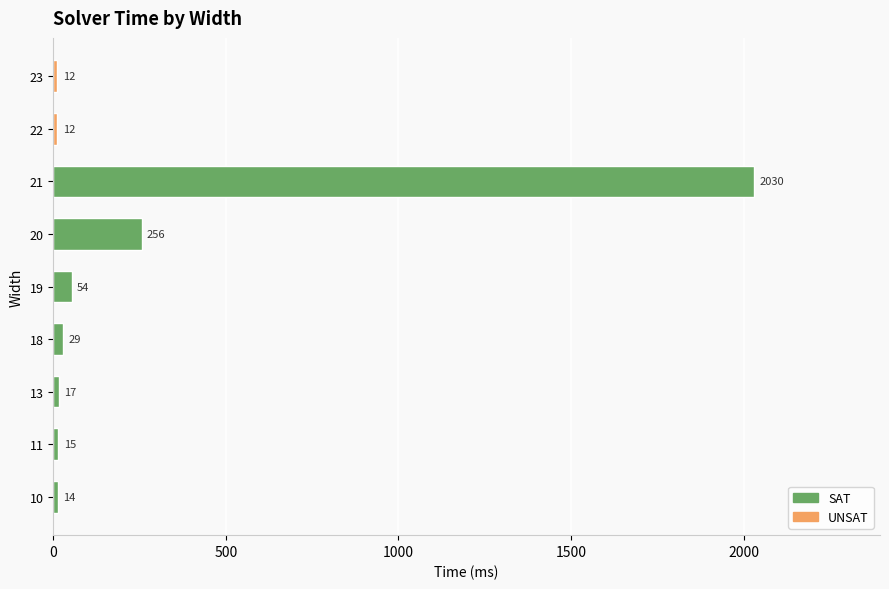

At which category does the chart reach its peak across all series?

21